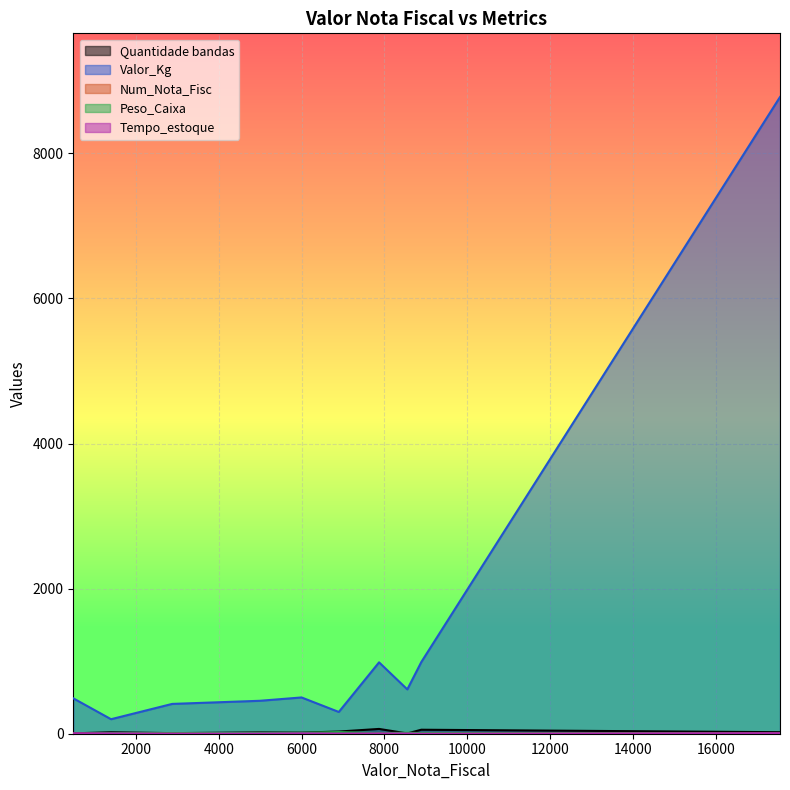

Where does the Tempo_estoque series first go above 4?

6000